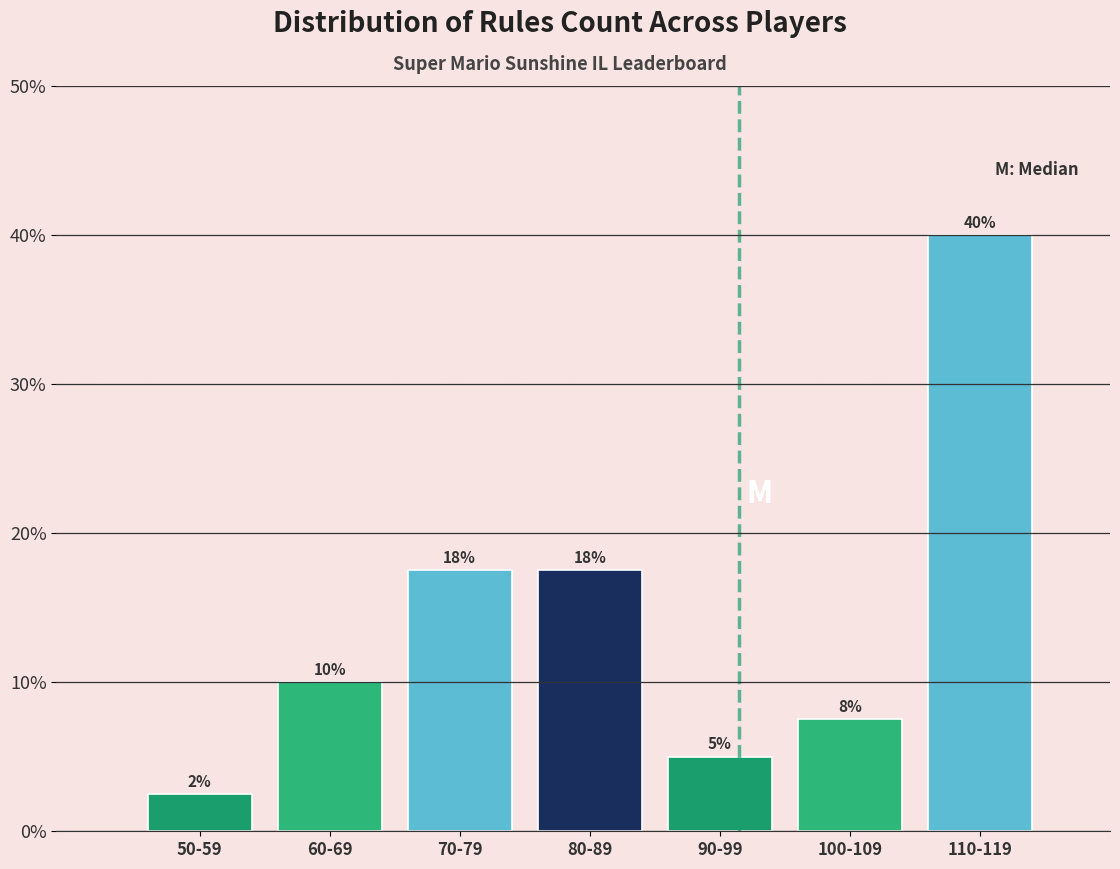

Does the chart contain any negative values?

No